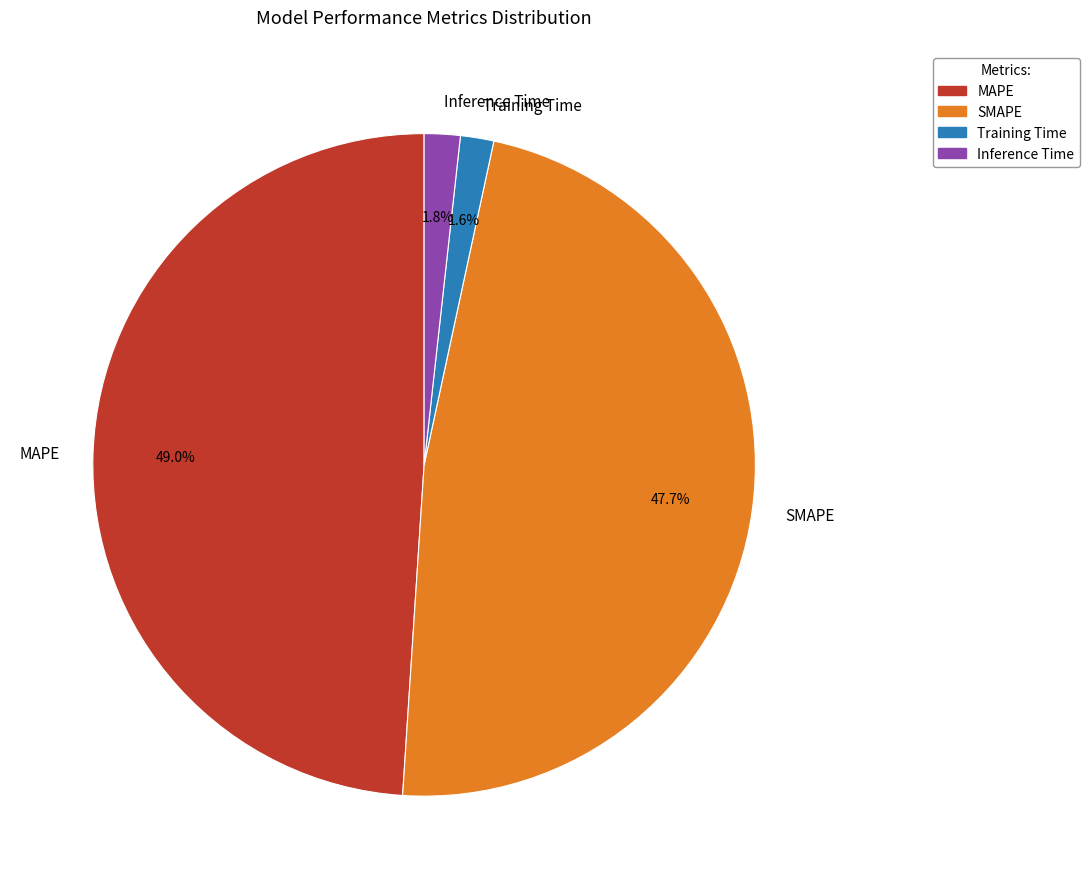

To the nearest percent, what portion does Training Time represent?

2%